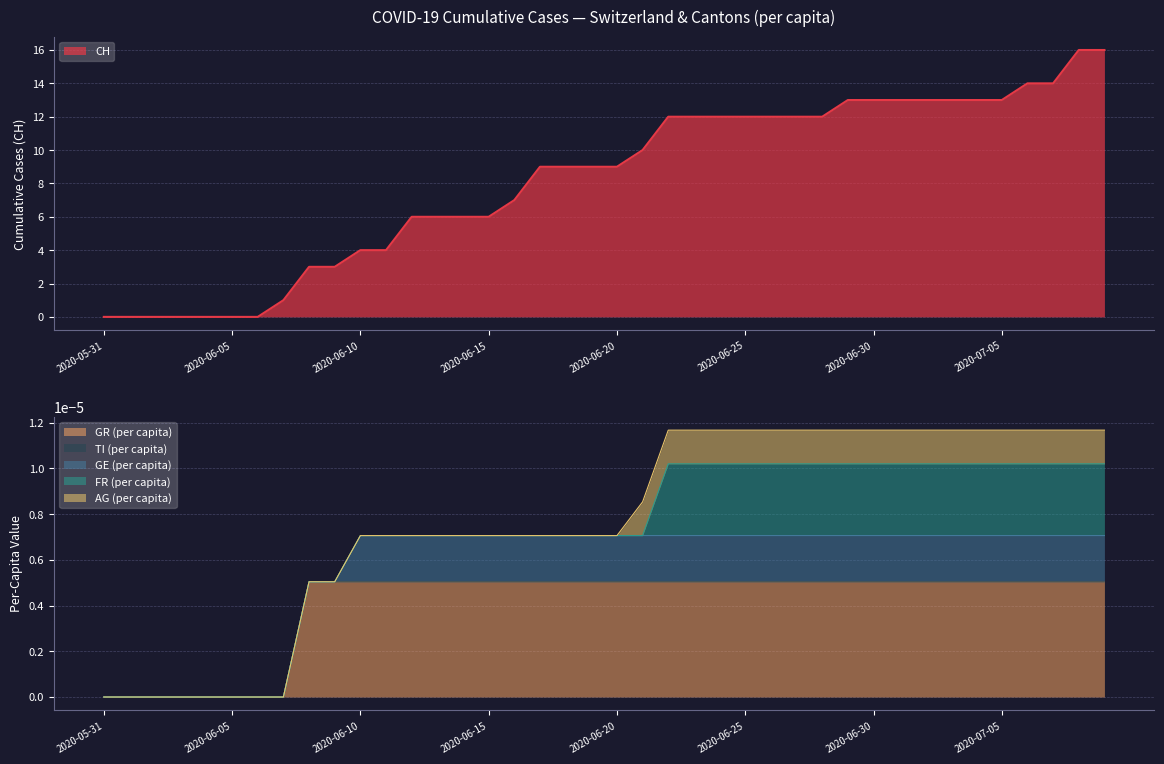

True or false: GE_pc and GR_pc intersect in this chart.

False